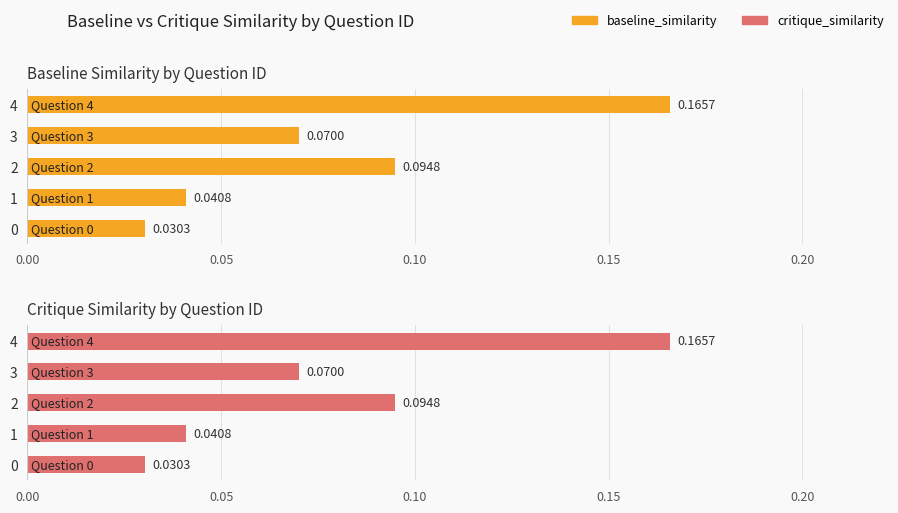

Which series has the largest total across all categories?

baseline_similarity